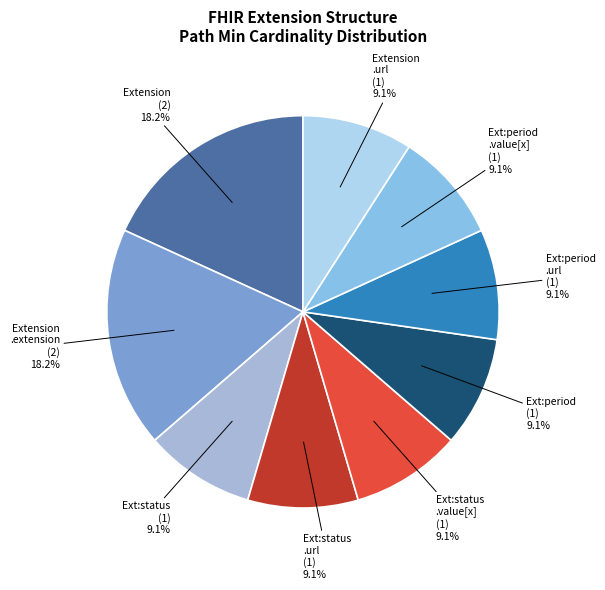

What is the largest slice in the pie chart?

Extension